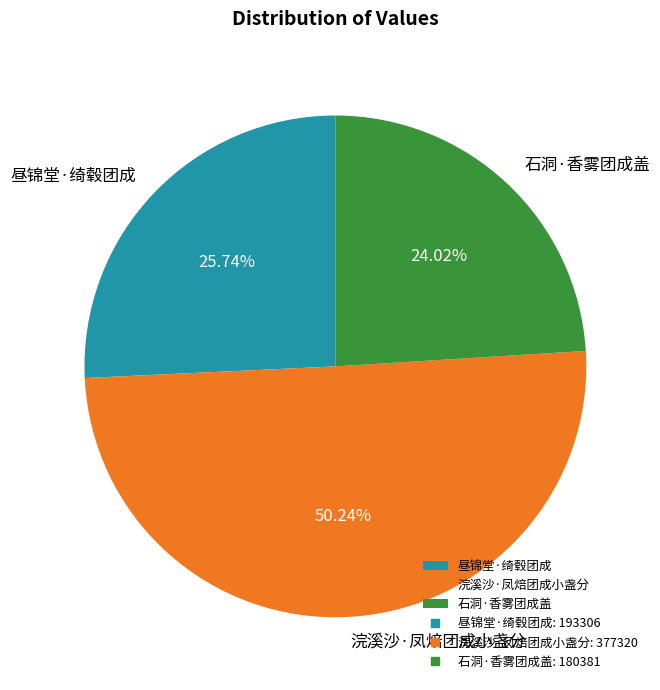

Does 昼锦堂·绮毂团成 represent more than half of the total?

No